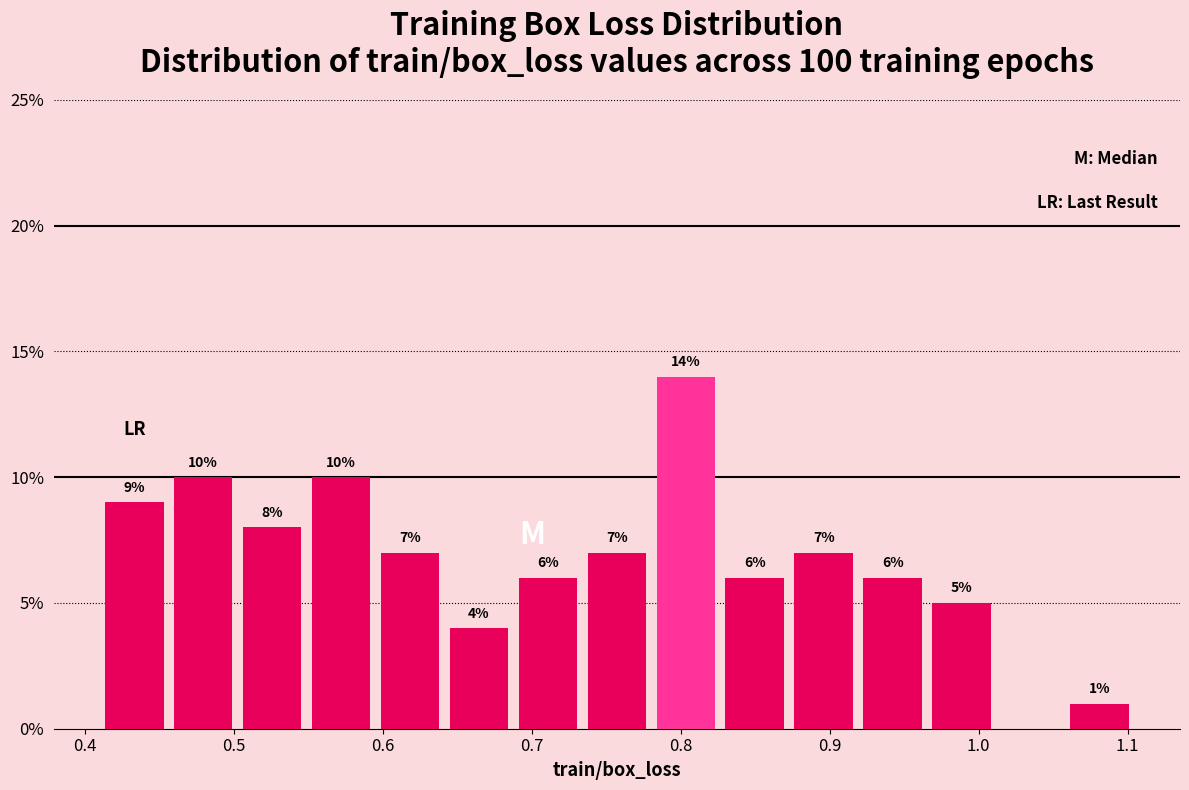

Over which range of the x-axis is the bar tallest?

0.78 to 0.83